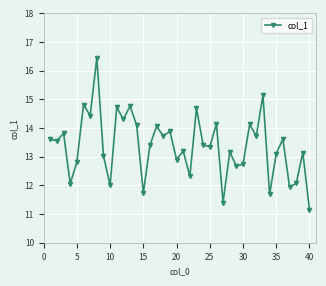

What is the smallest value displayed?

11.1